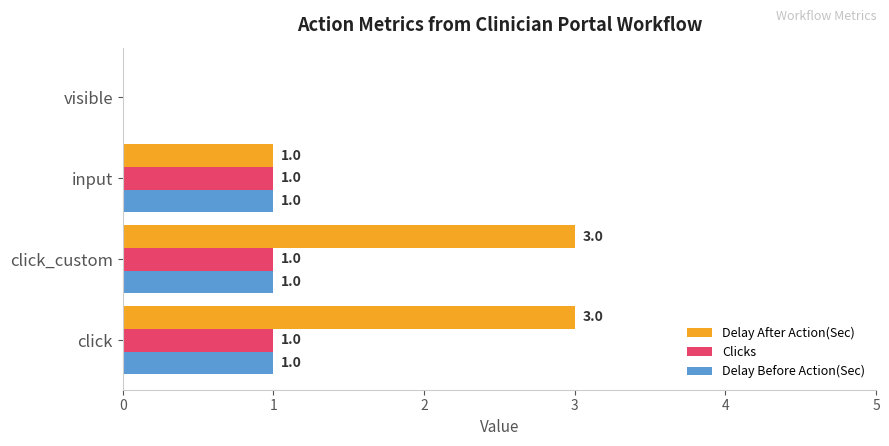

At which label is Delay After Action(Sec) closest to 1?

input